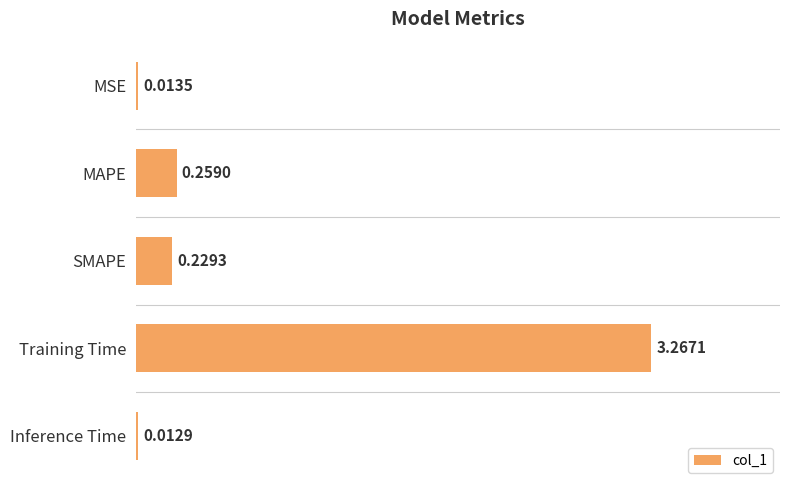

Which label corresponds to the smallest value in the chart?

Inference Time